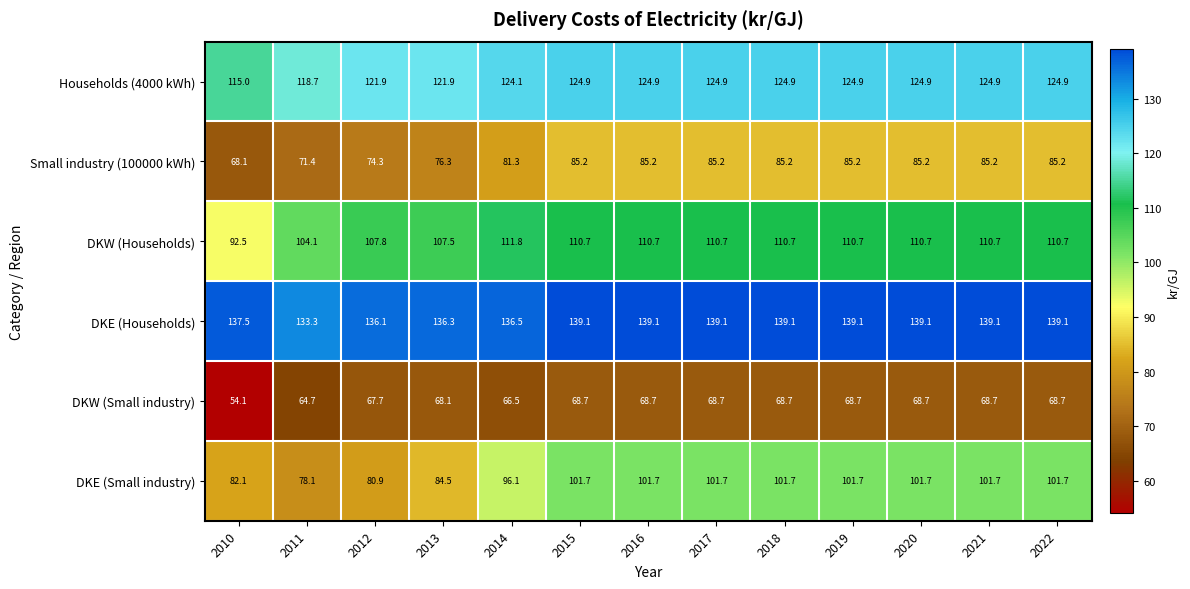

Which series has the widest spread of values?

DKE (Small industry)